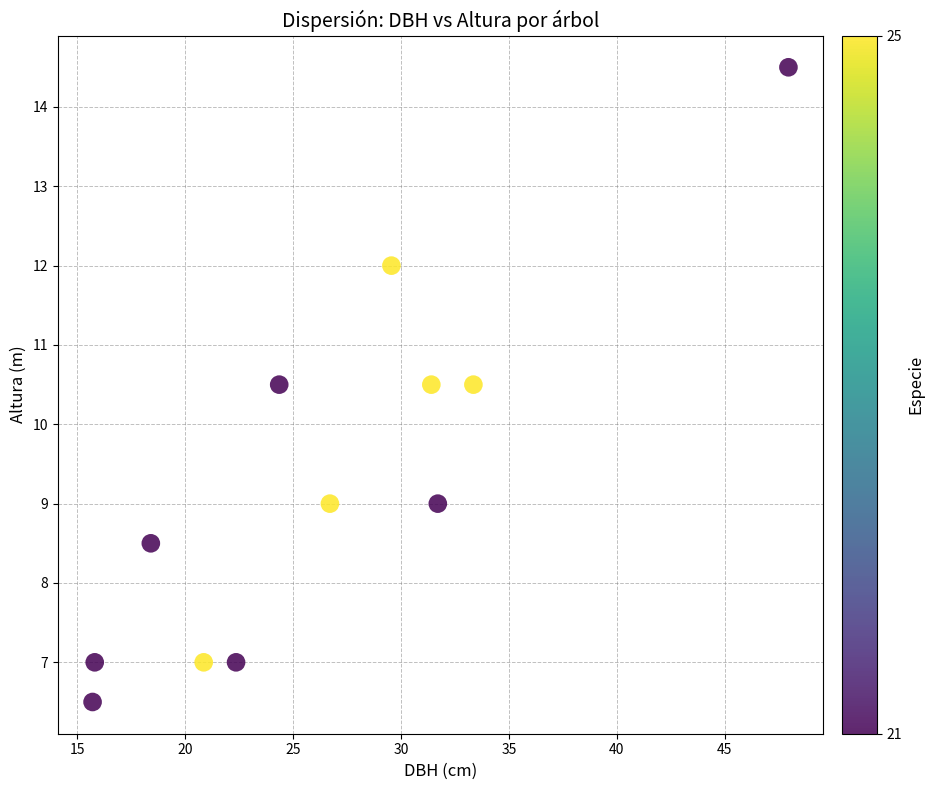

What is the range of X values (max minus min)?

32.2